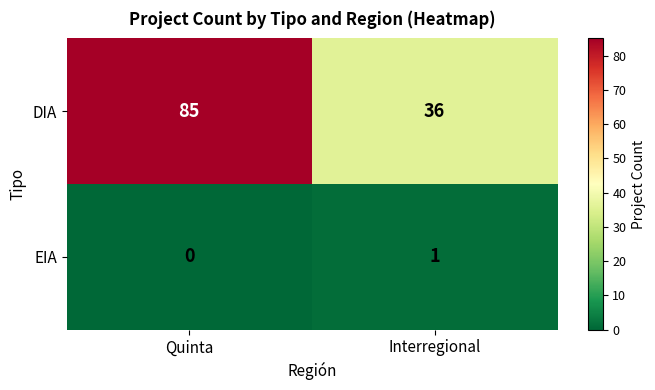

Which series has the largest total across all categories?

DIA